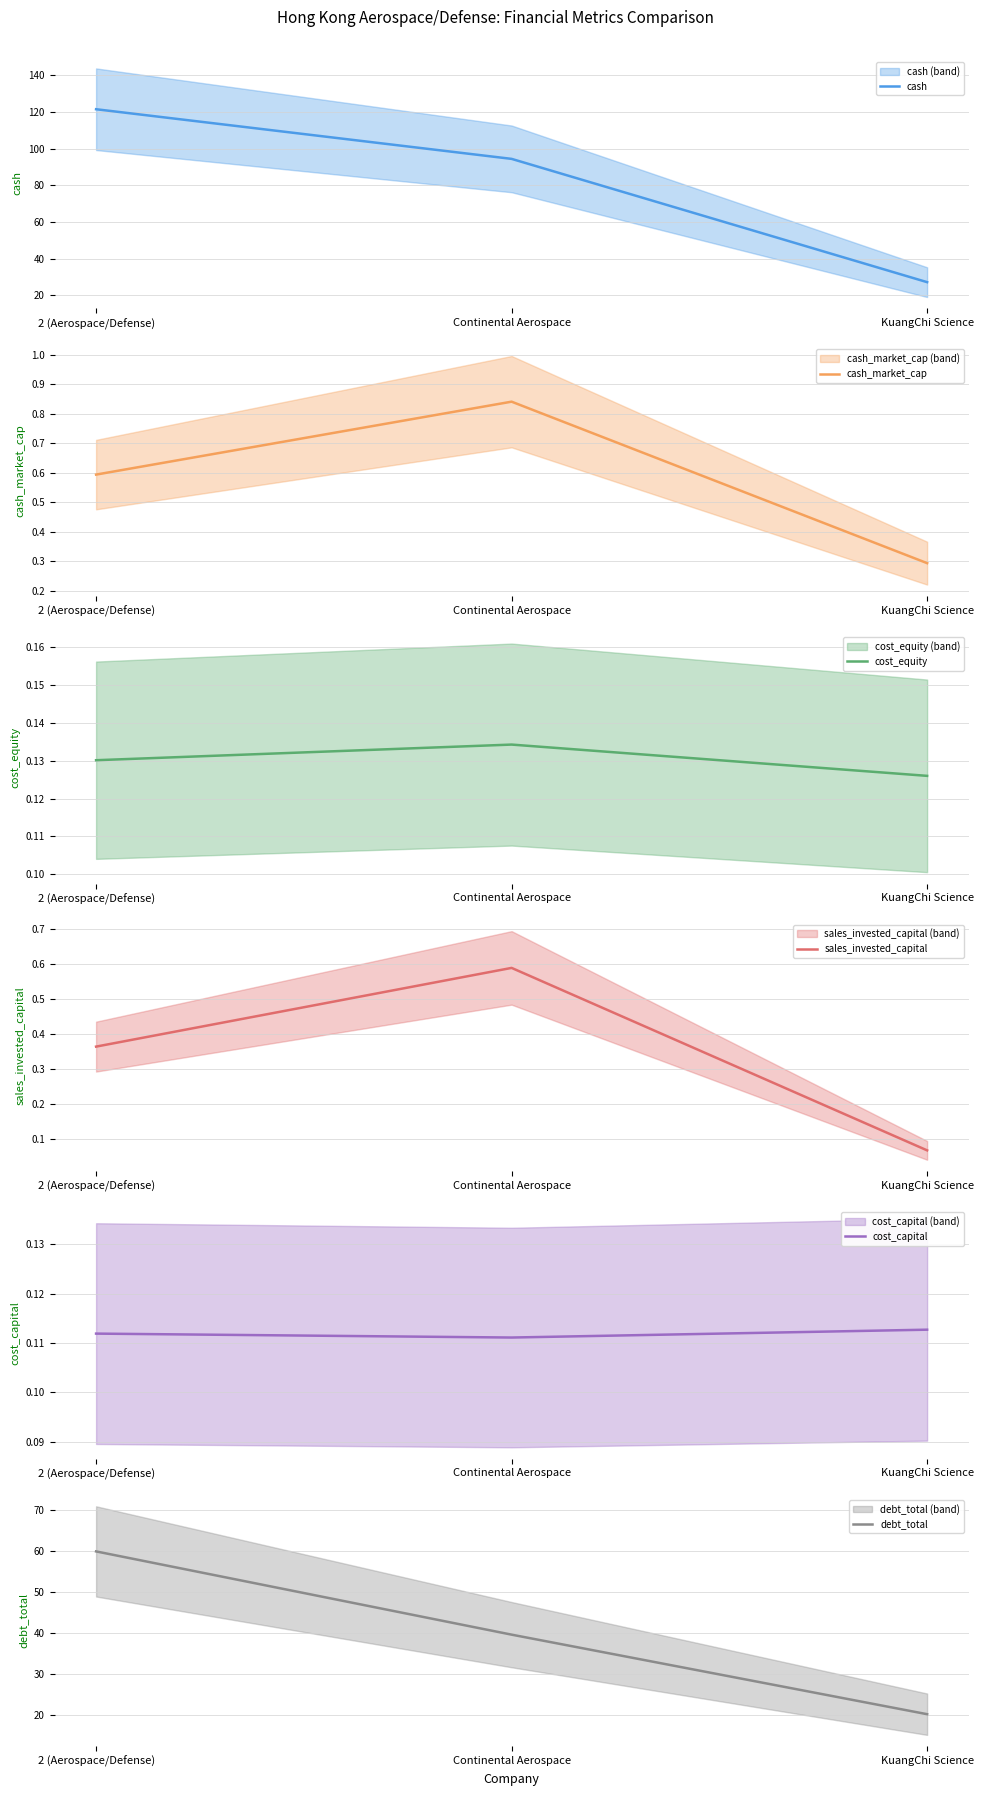

Between Continental Aerospace and KuangChi Science, which series saw the biggest shift?

cash